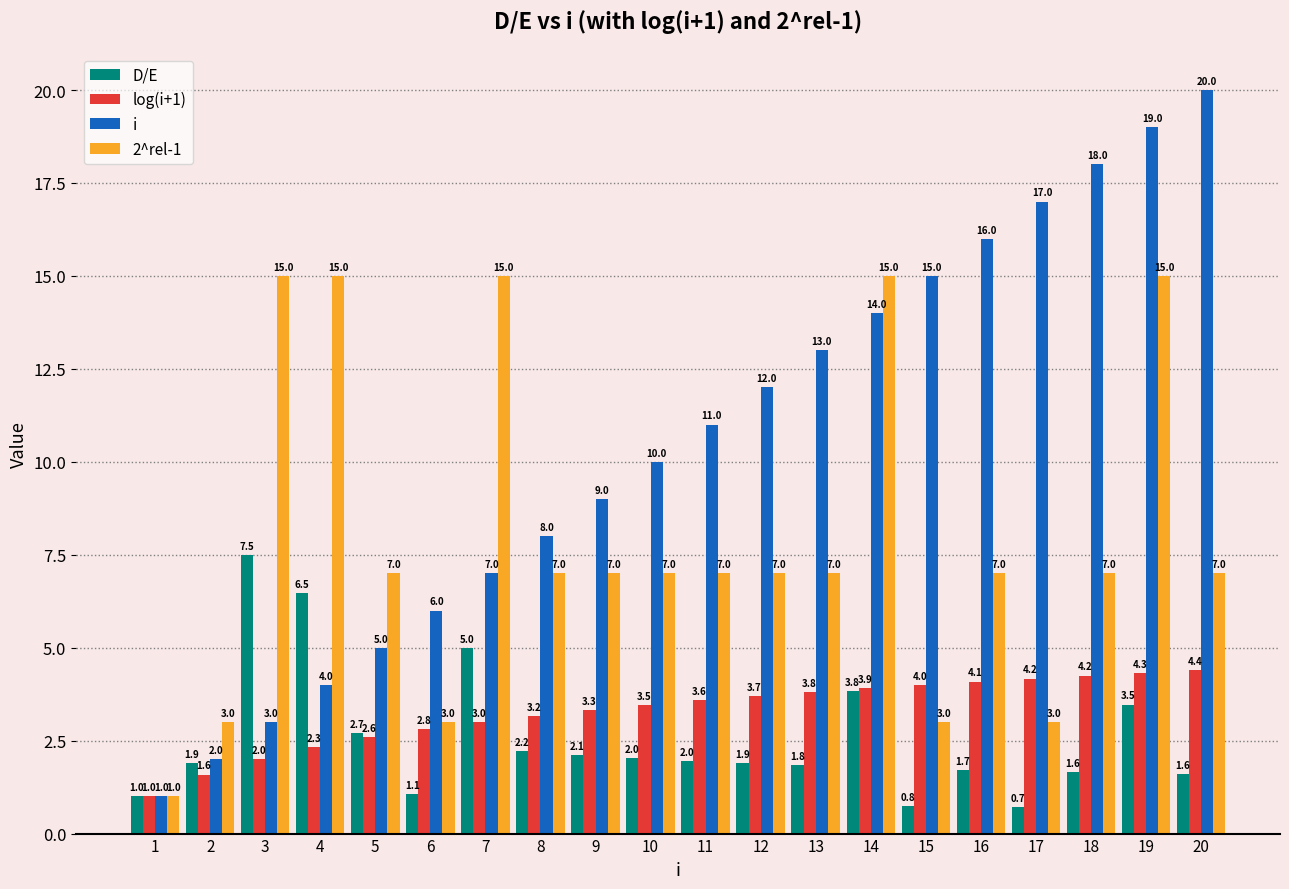

What is the smallest value displayed?

0.7